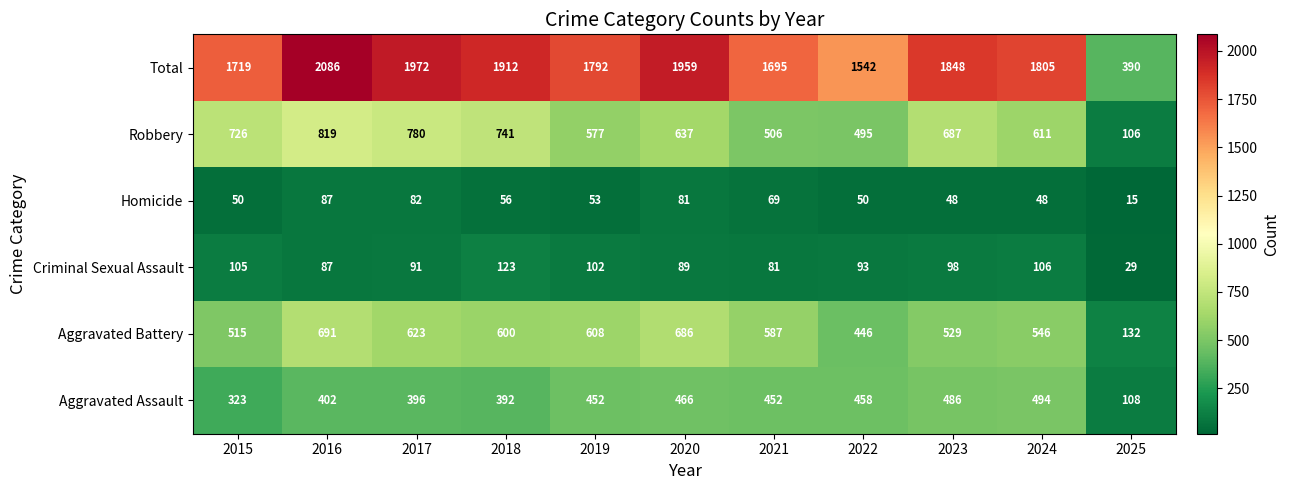

Which series has the widest spread of values?

Total